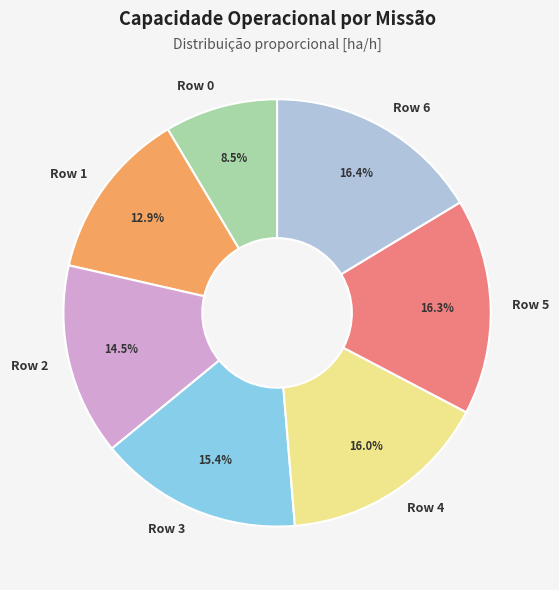

Which has a higher value, Row 3 or Row 0?

Row 3